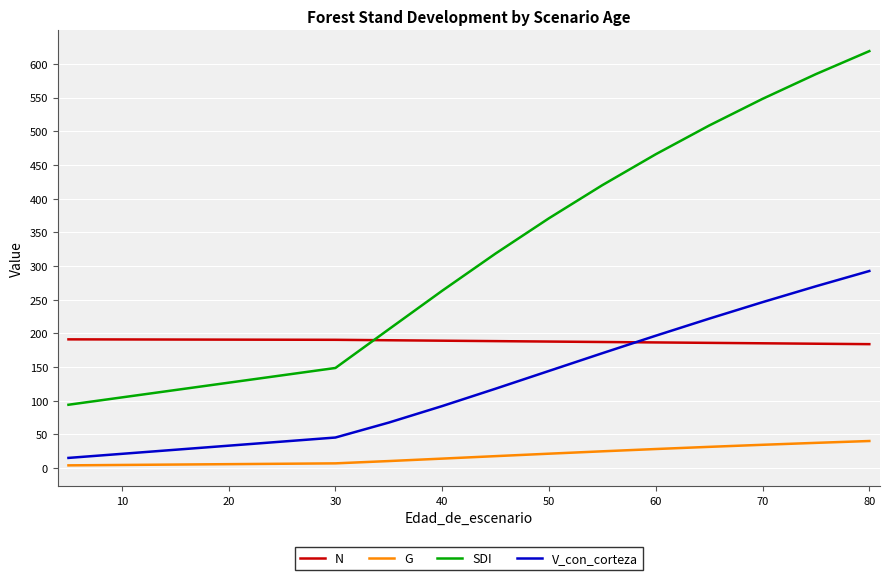

Which series has the largest total across all categories?

SDI